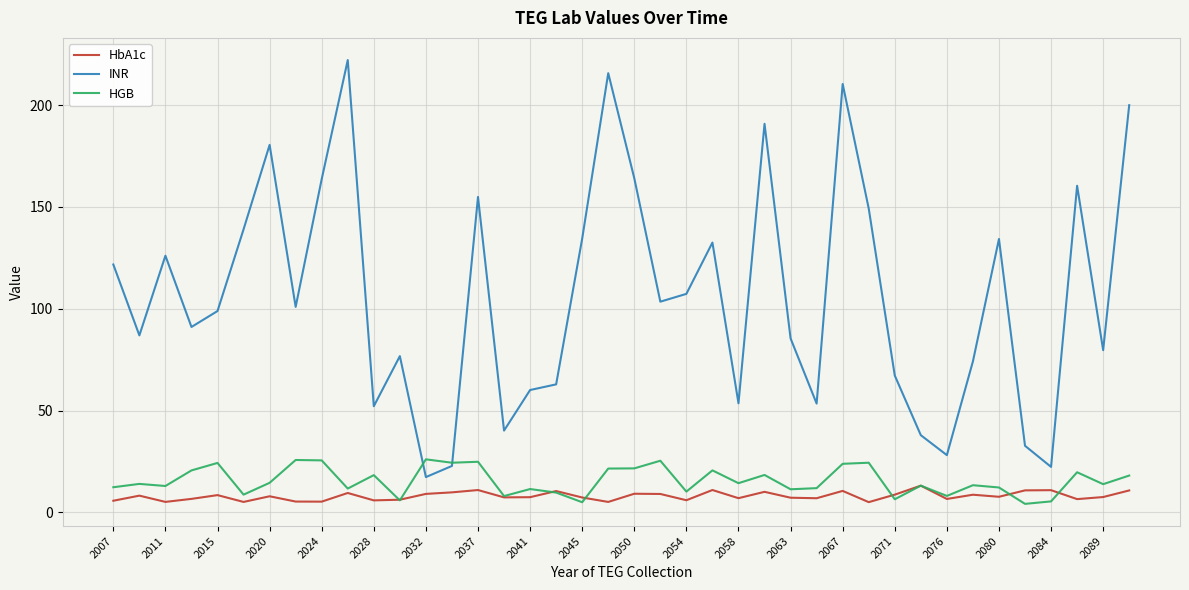

Which series has the largest total across all categories?

INR